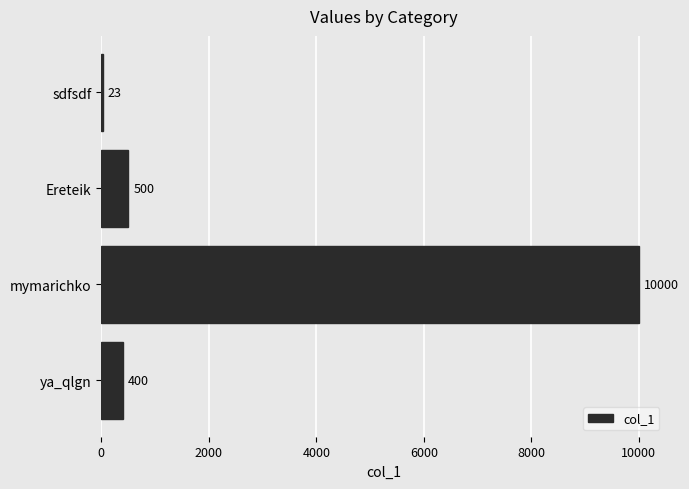

Approximately how many times larger is the value at mymarichko compared to Ereteik?

20.0